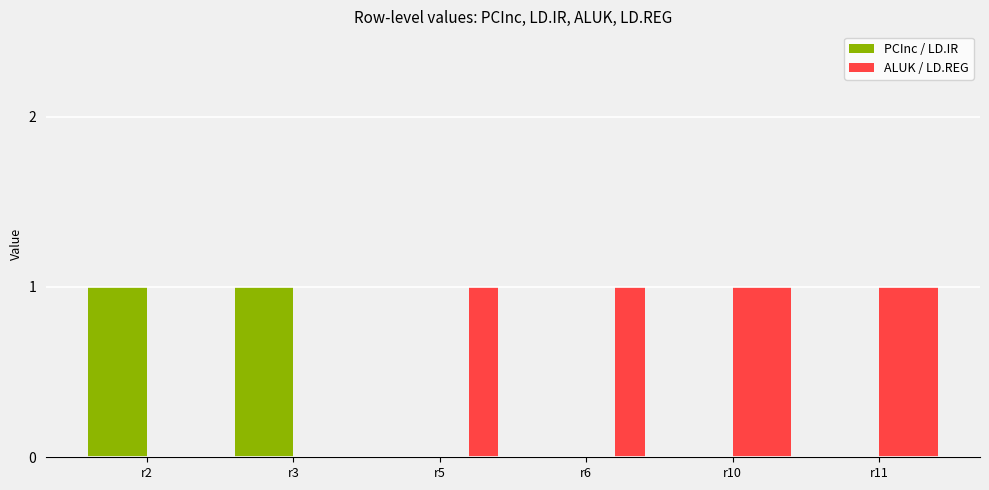

Count the number of data series in this chart.

4